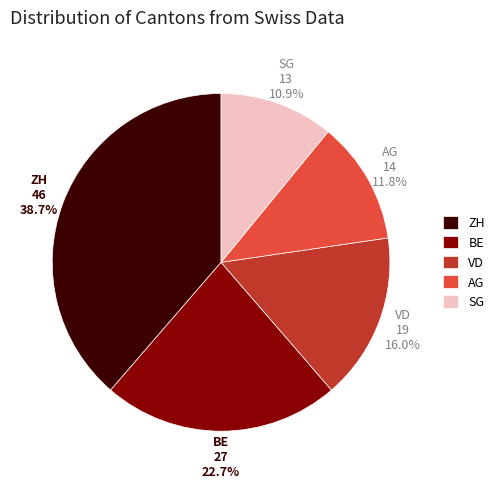

Which has a higher value, SG or BE?

BE